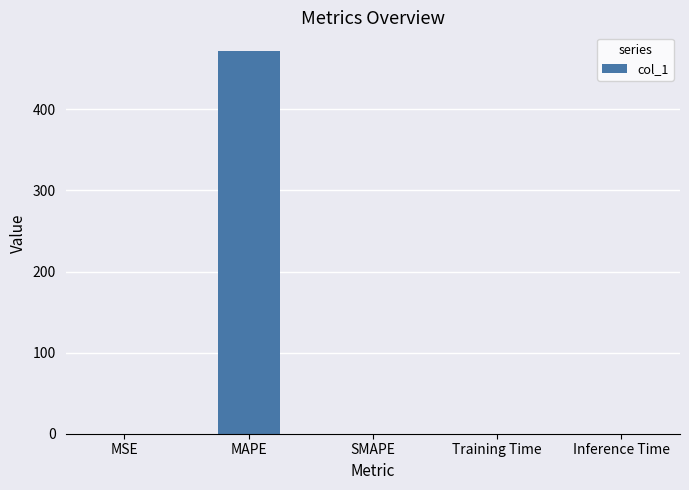

What is the maximum value shown in the chart?

471.5